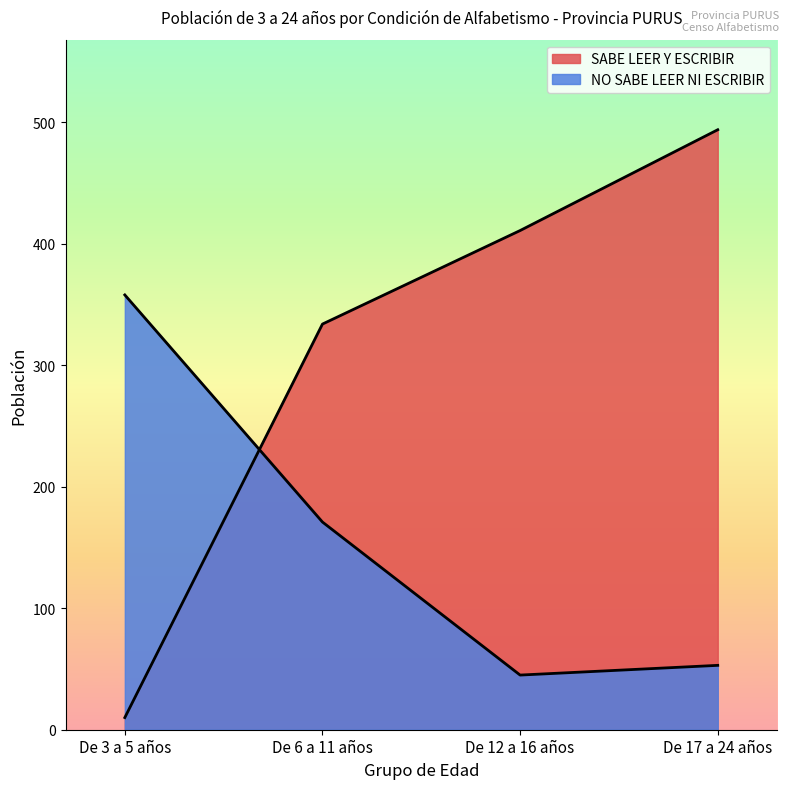

Between which two adjacent categories do SABE LEER Y ESCRIBIR and NO SABE LEER NI ESCRIBIR first intersect?

De 3 a 5 años and De 6 a 11 años